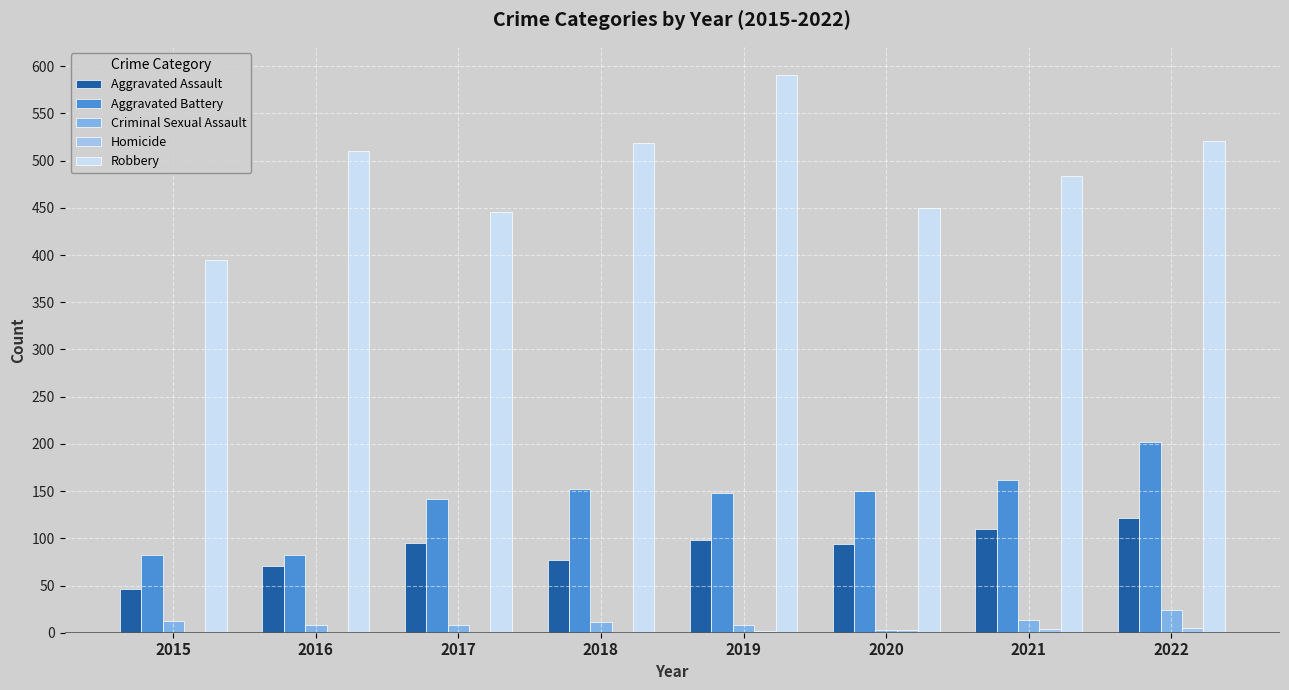

Where does the Criminal Sexual Assault series first go above 11?

2015